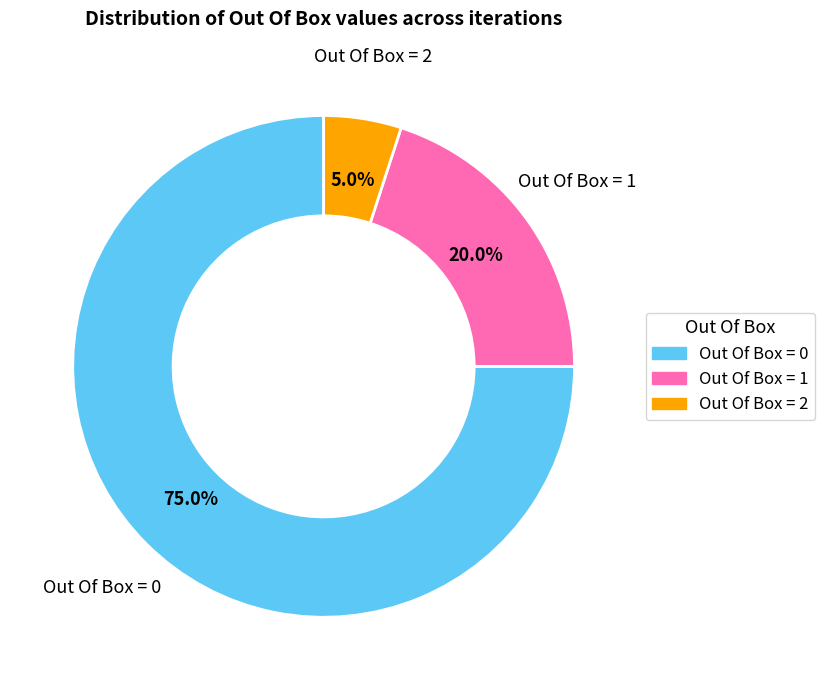

What is the ratio of the value at Out Of Box = 1 to the value at Out Of Box = 2?

4.0